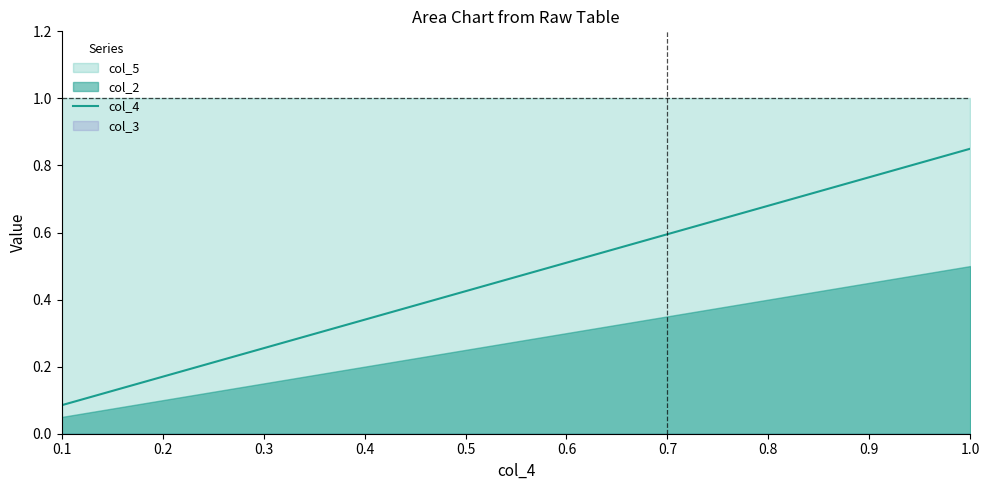

What is the difference between the maximum and minimum values?

0.8